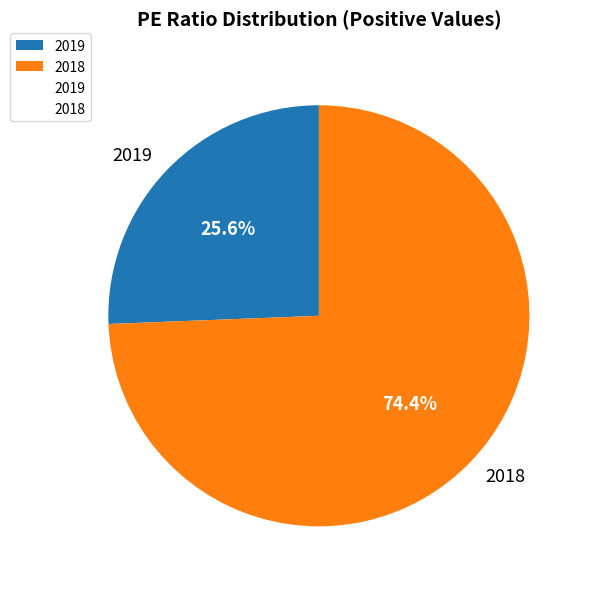

To the nearest percent, what portion does 2019 represent?

26%